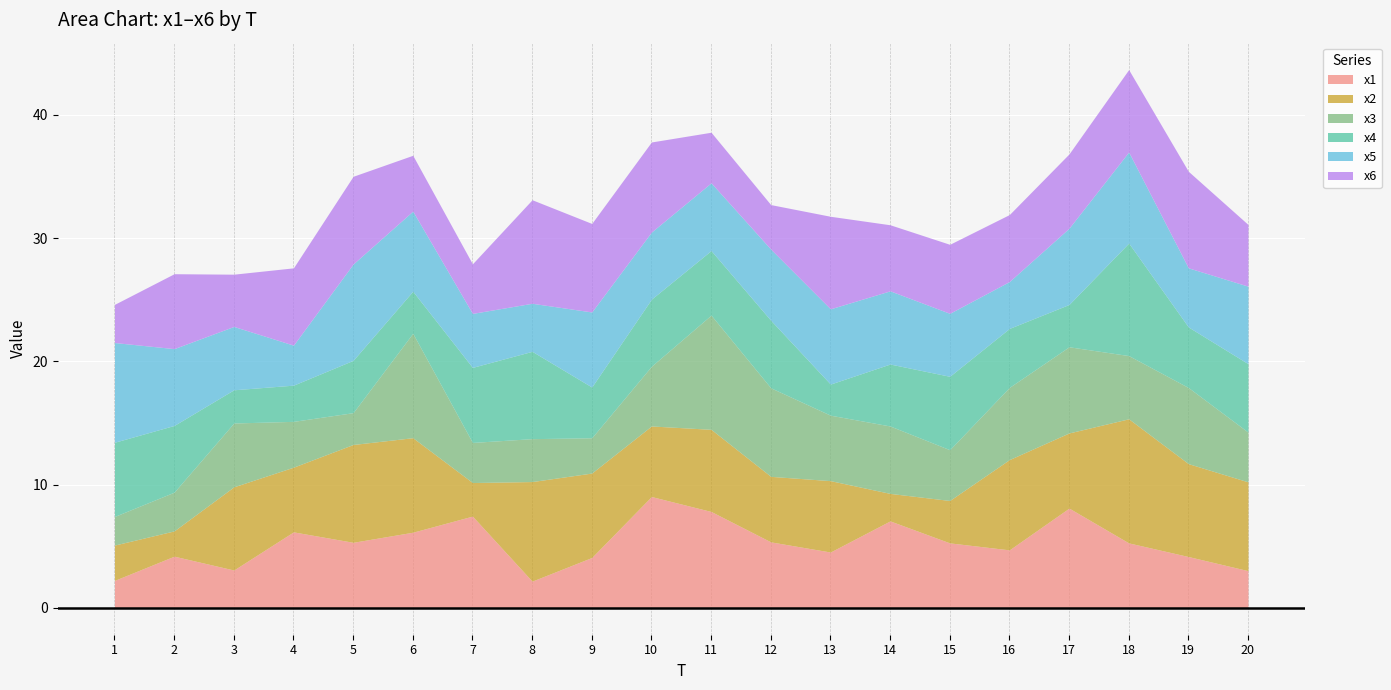

Between which two adjacent categories do x3 and x6 first intersect?

2 and 3